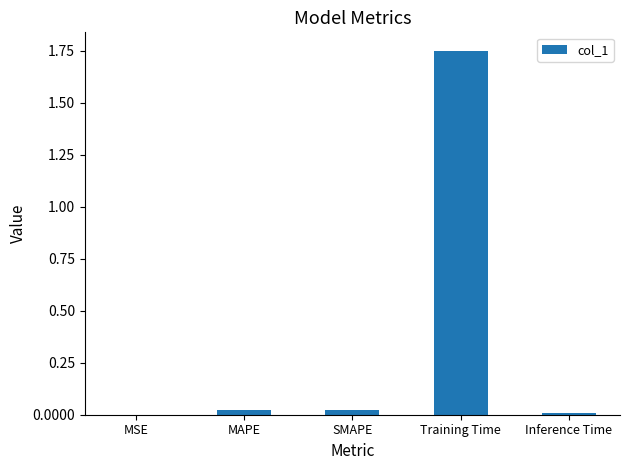

Which has a higher value, Training Time or Inference Time?

Training Time